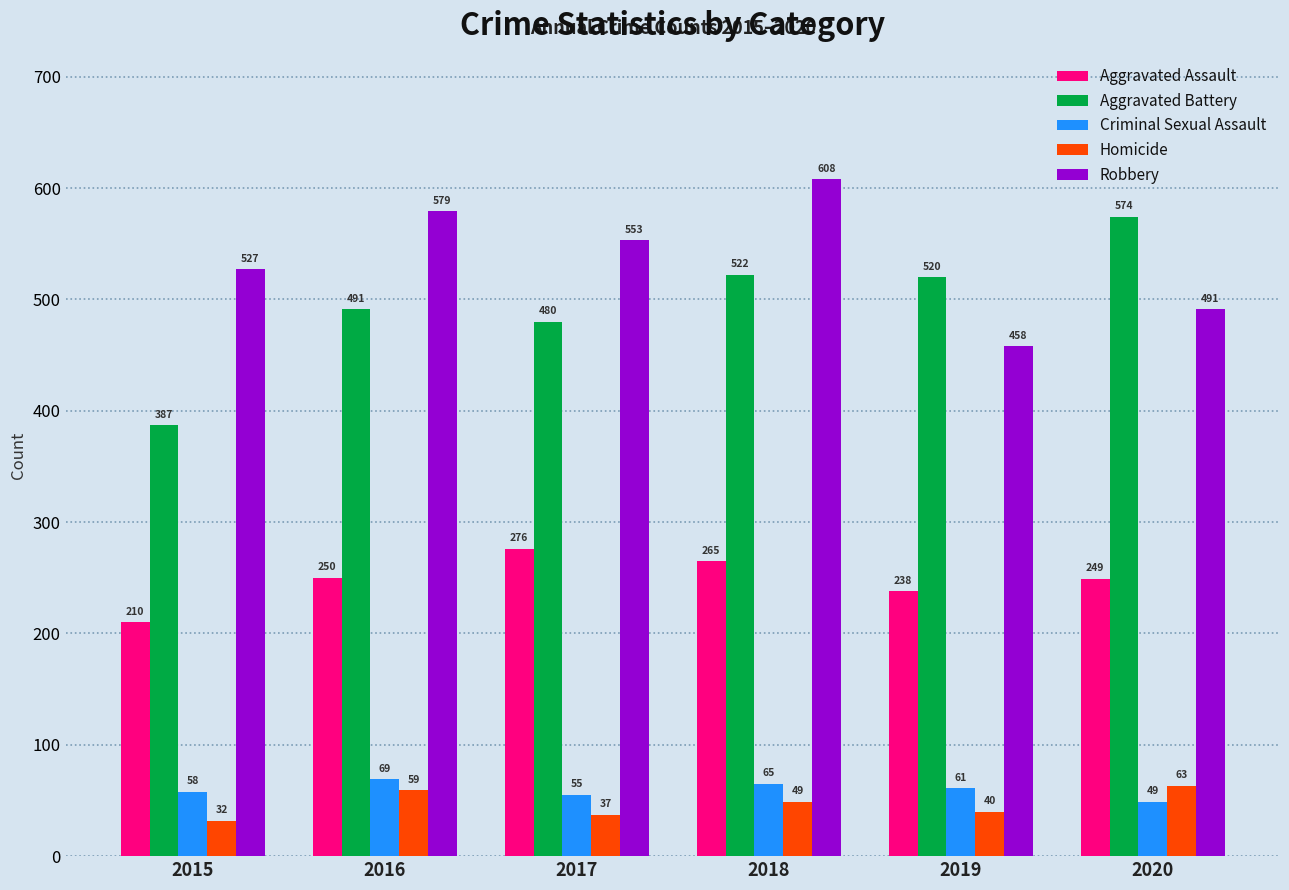

Which series has the largest range (max minus min)?

Aggravated Battery